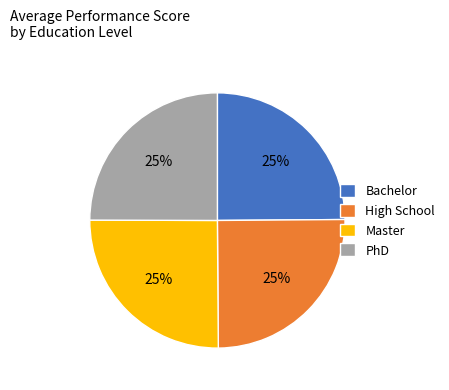

To the nearest percent, what is the combined percentage of Master and High School?

50%